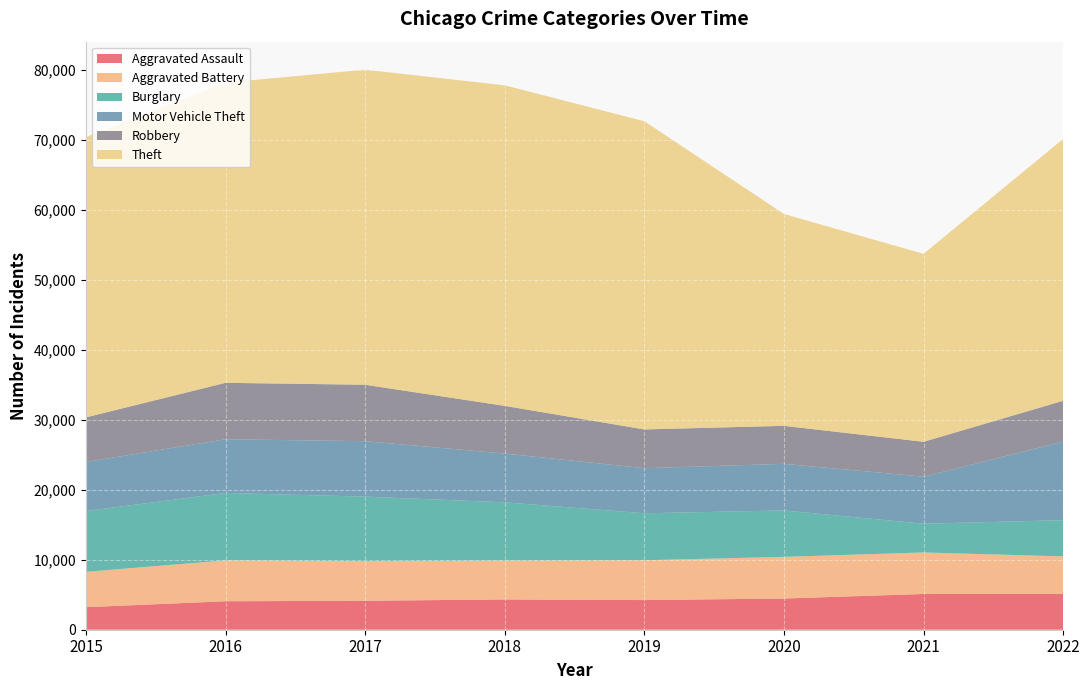

Reading left to right, list all the values displayed in this chart.

Aggravated Assault: 3220	4067	4137	4325	4235	4458	5108	5131
Aggravated Battery: 5051	5841	5681	5554	5688	5951	5932	5349
Burglary: 8684	9629	9197	8322	6714	6630	4101	5170
Motor Vehicle Theft: 7013	7672	7922	6970	6438	6662	6722	11228
Robbery: 6364	8065	8063	6810	5540	5427	4987	5833
Theft: 40041	42883	45013	45794	44030	30263	26852	37406